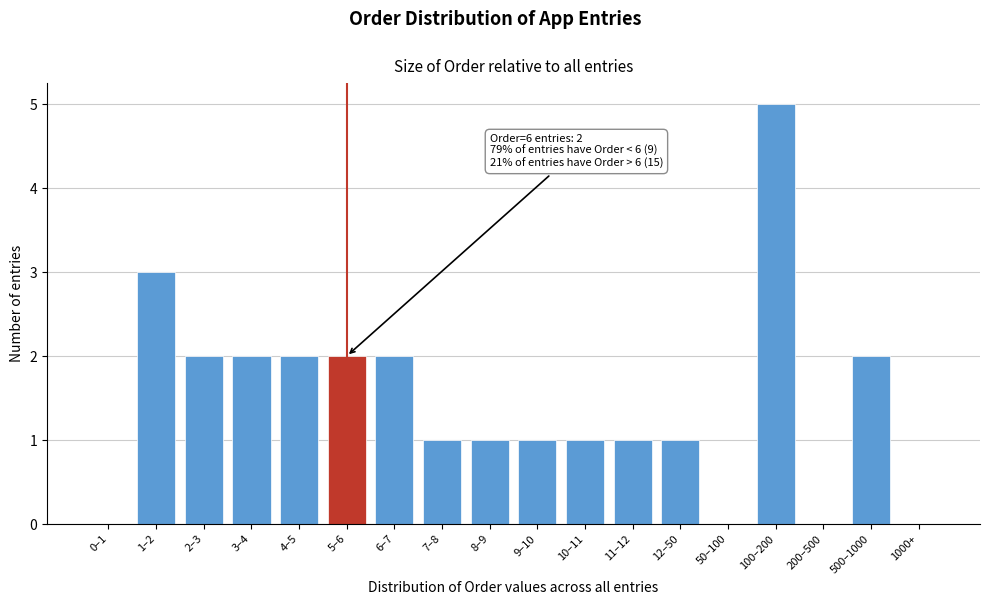

Reading left to right, extract all data points from this chart.

0–1=0	1–2=3	2–3=2	3–4=2	4–5=2	5–6=2	6–7=2	7–8=1	8–9=1	9–10=1	10–11=1	11–12=1	12–50=1	50–100=0	100–200=5	200–500=0	500–1000=2	1000+=0